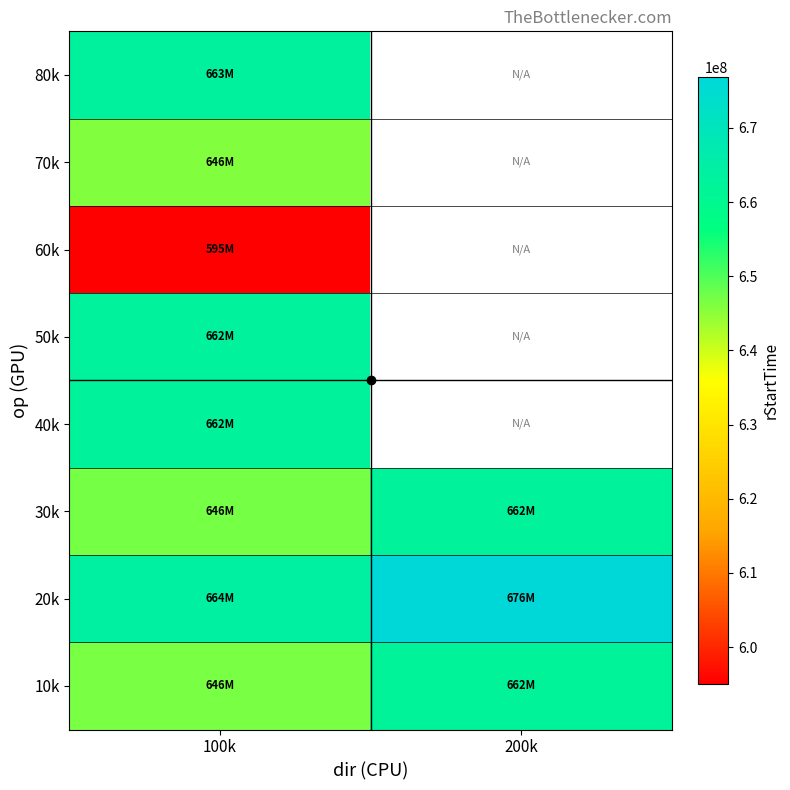

Is the value of 30k at 100k greater than the value of 50k at 100k?

No